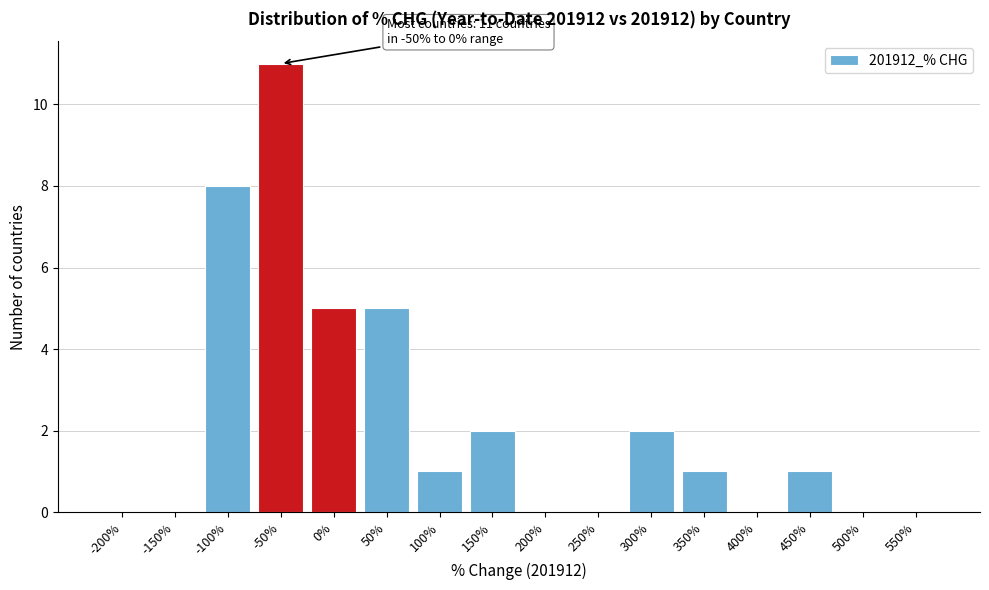

Reading left to right, list all the values displayed in this chart.

-200%=0	-150%=0	-100%=8	-50%=11	0%=5	50%=5	100%=1	150%=2	200%=0	250%=0	300%=2	350%=1	400%=0	450%=1	500%=0	550%=0